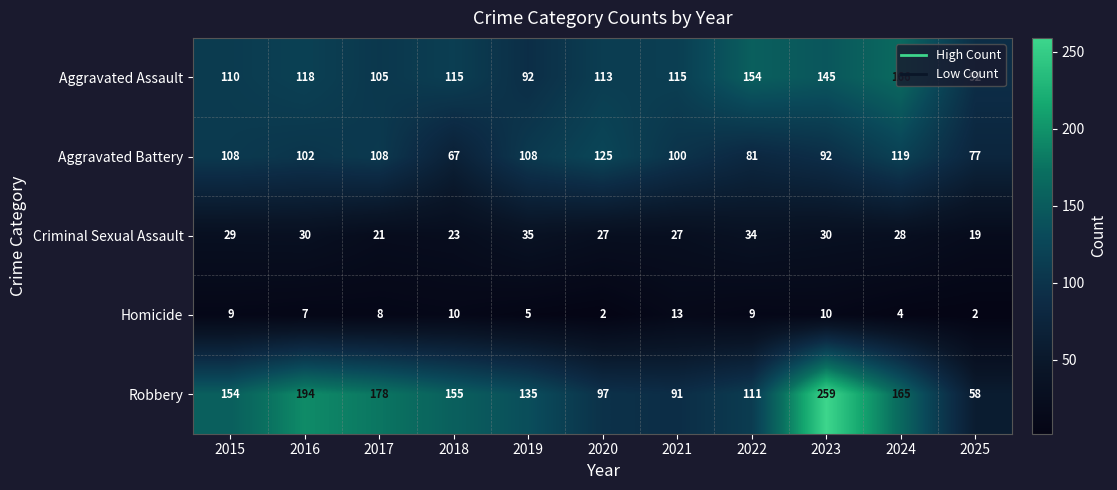

True or false: Criminal Sexual Assault has a value of 30 at 2023.

True